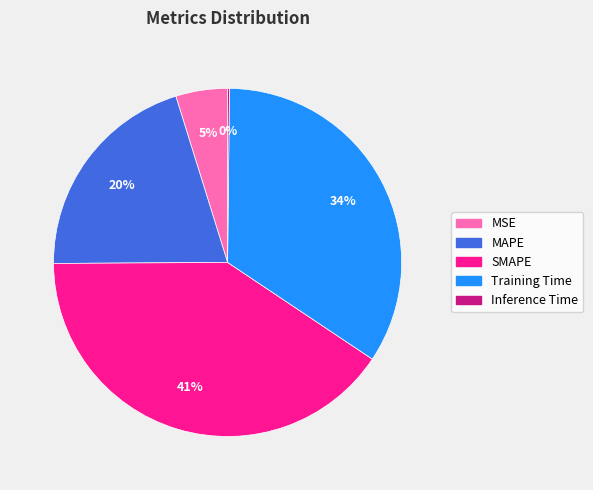

Combined, do SMAPE and Training Time account for over 50%?

Yes